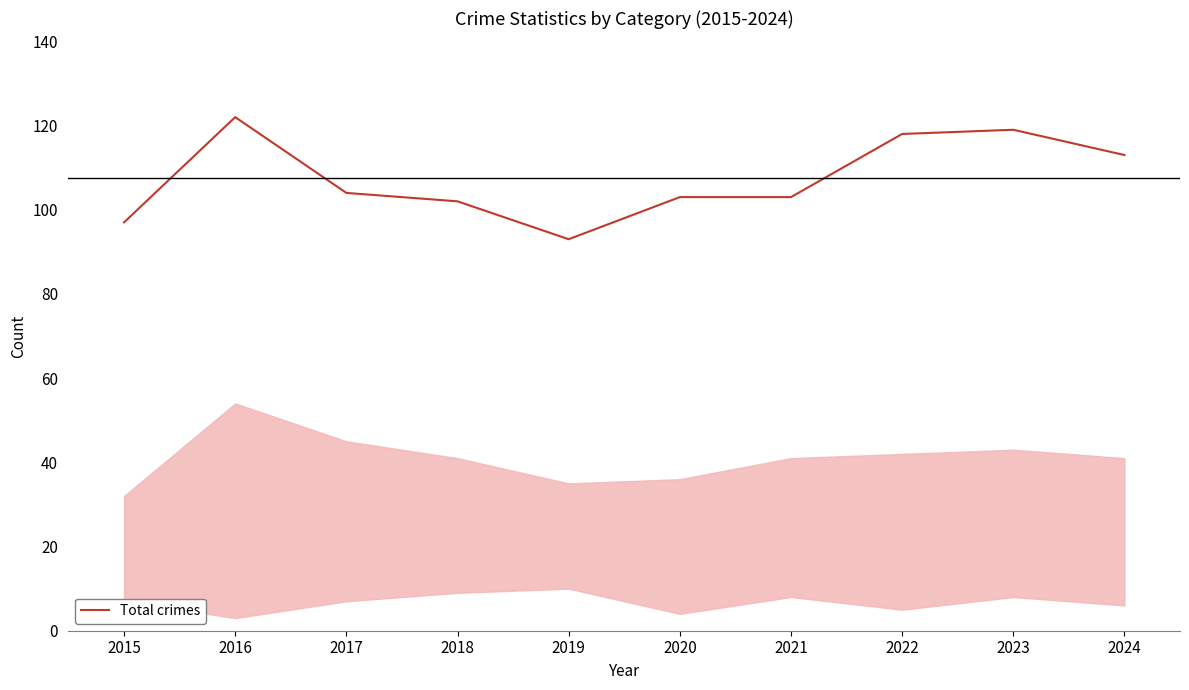

The value at 2018 is 136. True or false?

False